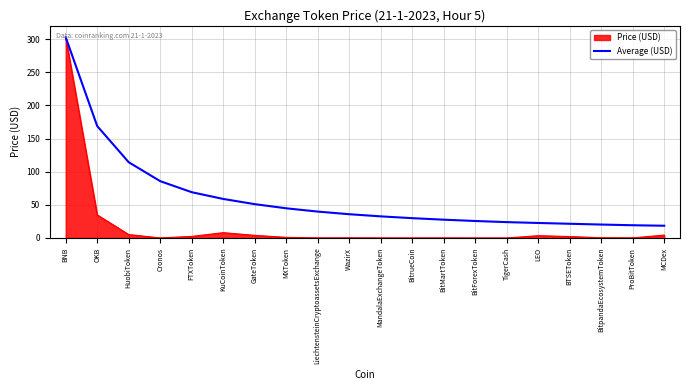

At which label is Price (USD) closest to 151?

OKB